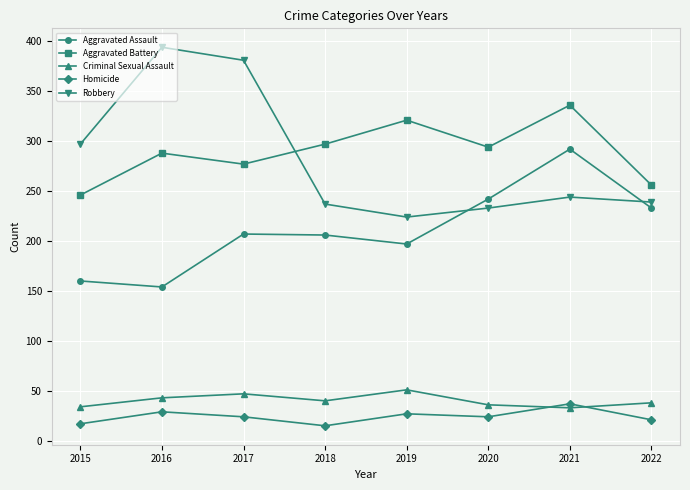

Does the chart display data point markers on the line(s)?

Yes